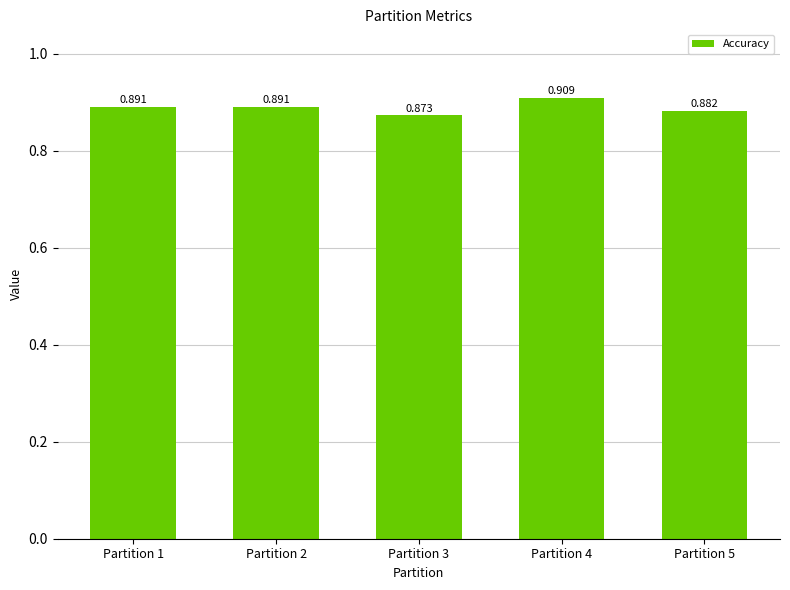

How many values are between 0 and 1?

5